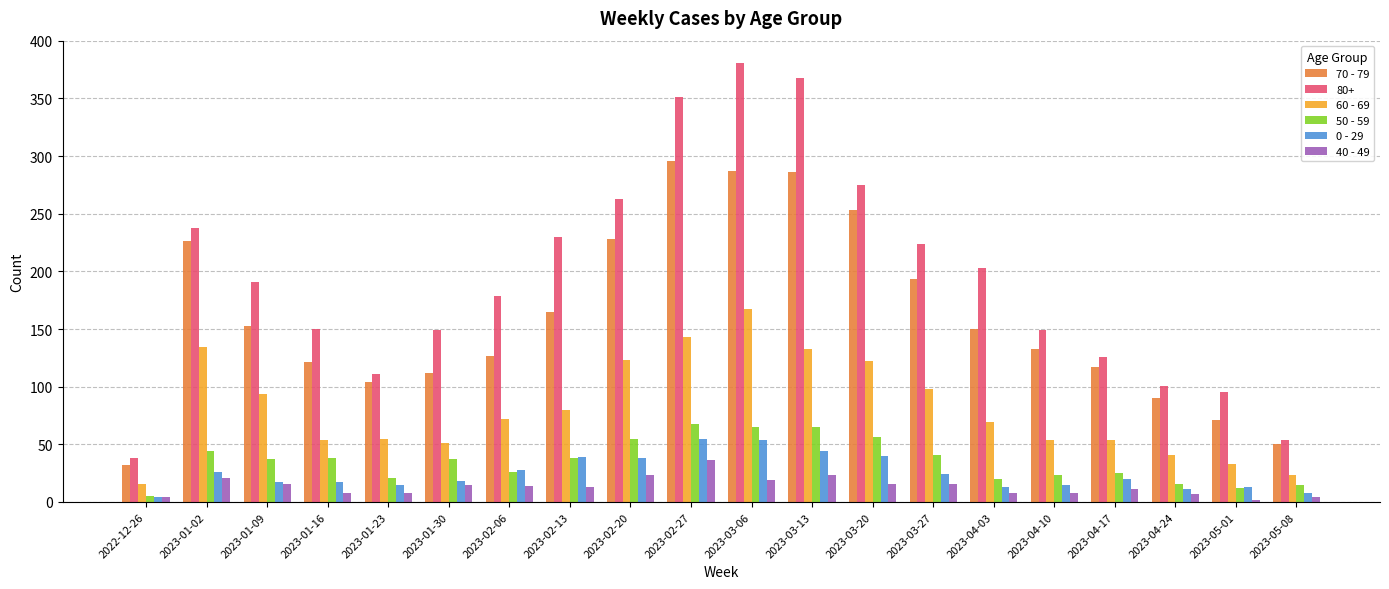

Is it true that 60 - 69 equals 98 at 2023-03-27?

True